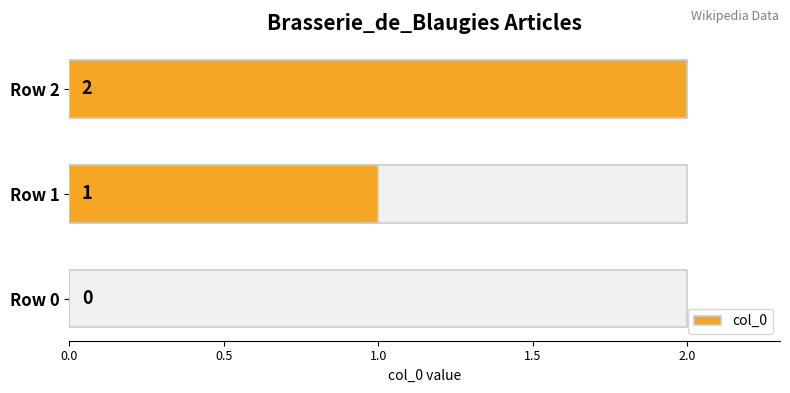

What is the difference between the second highest and minimum values?

1